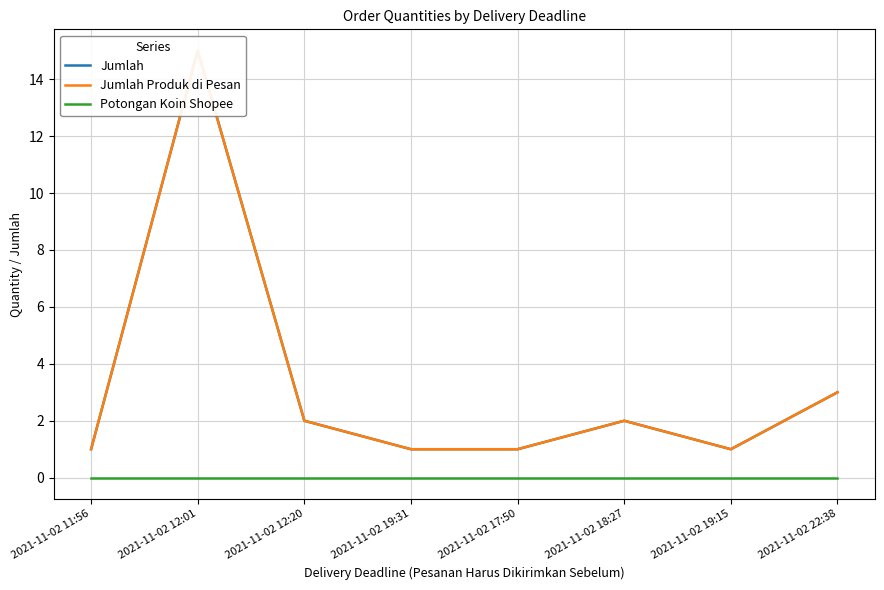

The value of Jumlah at 2021-11-02 12:01 is 15. True or false?

True